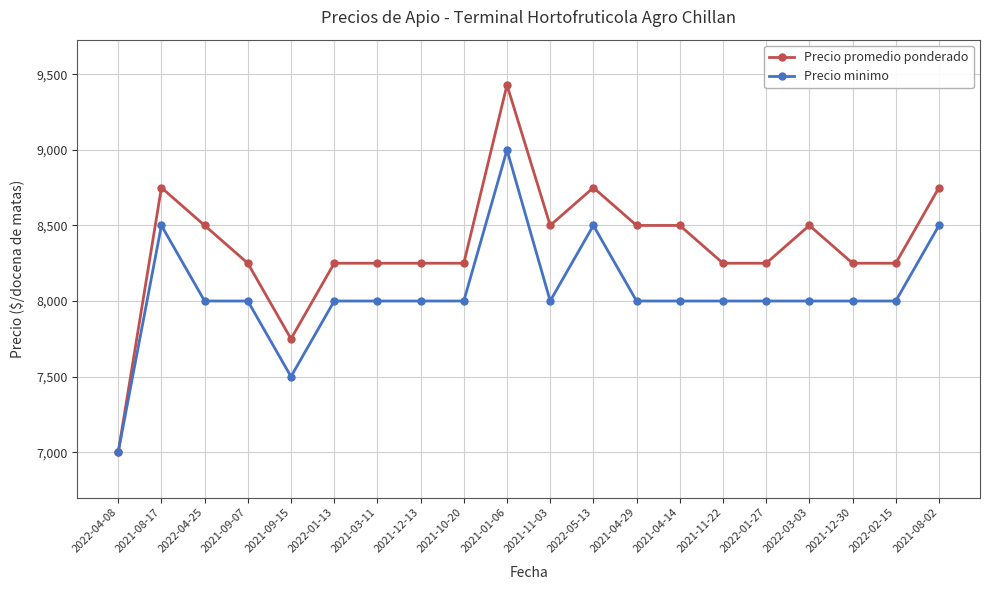

List the series in order of their overall mean, lowest first.

Precio minimo, Precio promedio ponderado